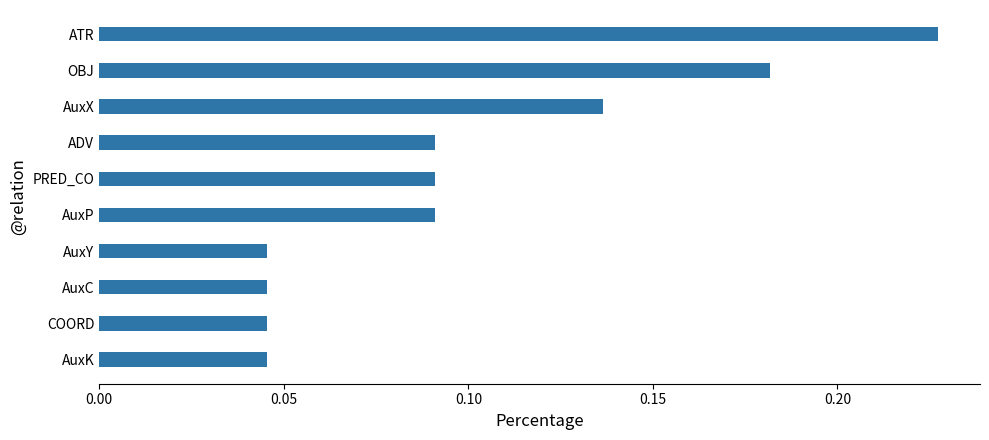

Which label corresponds to the largest value in the chart?

ATR